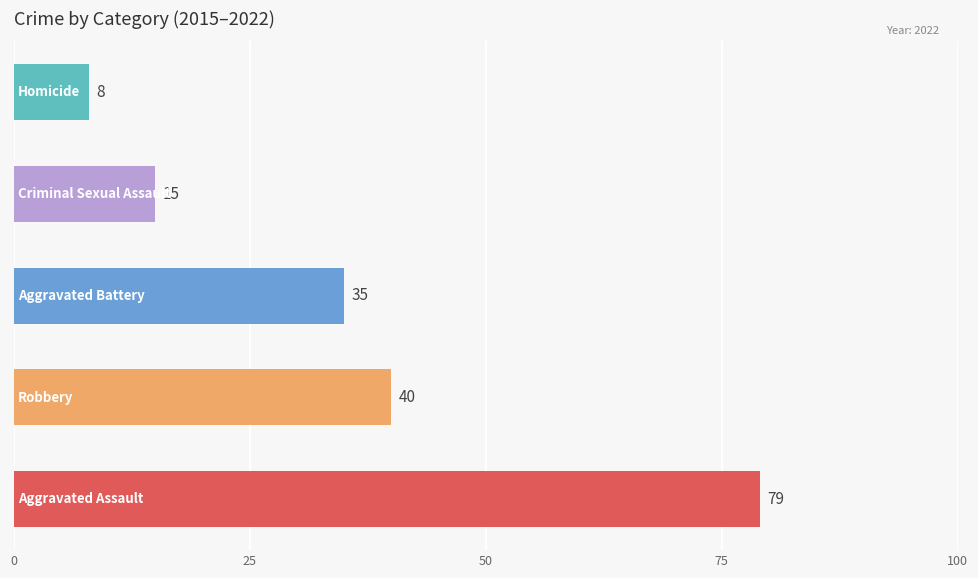

What are all the series names shown in the legend?

Aggravated Assault, Aggravated Battery, Criminal Sexual Assault, Homicide, Robbery